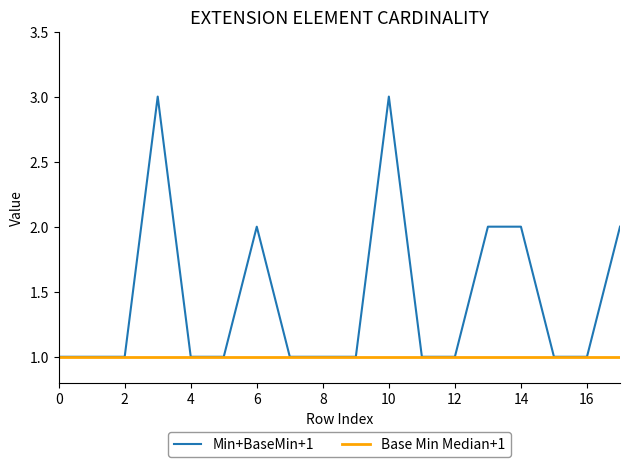

Rank the series by their maximum value, from lowest to highest.

Base Min Median+1, Min+BaseMin+1